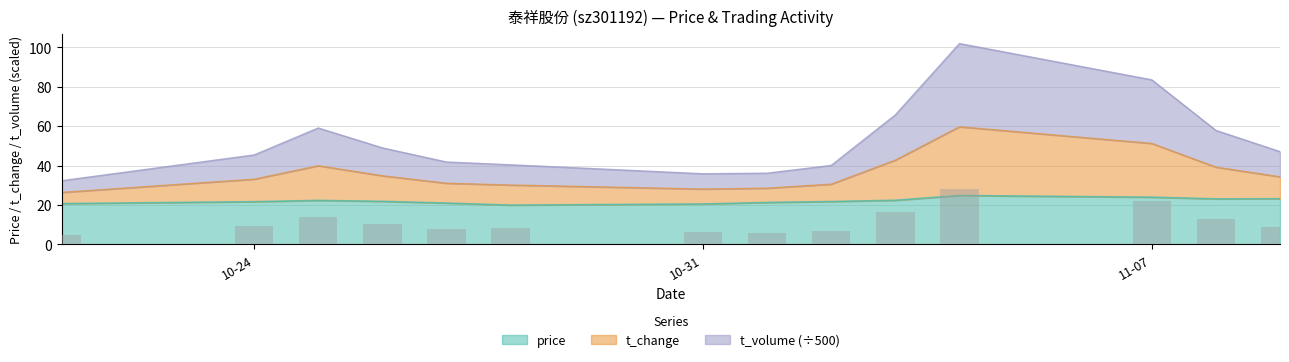

The t_volume series shows 59.1 at 2022-10-25. True or false?

True